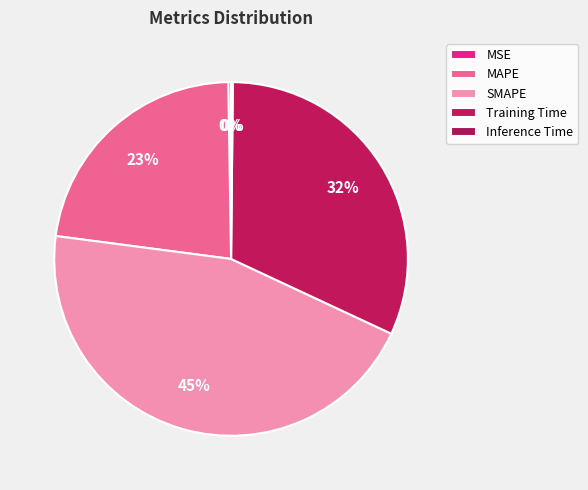

Combined, what portion of the pie is Training Time and MSE?

32.0%